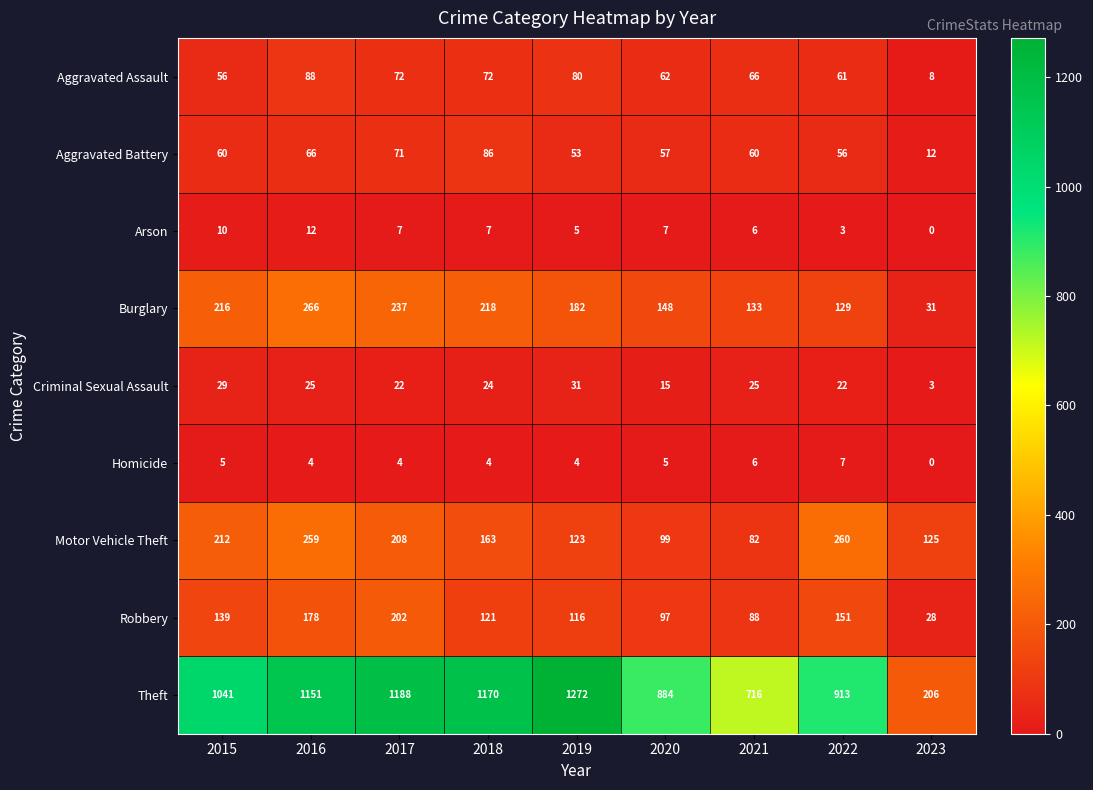

List the labels in order of Robbery value, smallest first.

2023, 2021, 2020, 2019, 2018, 2015, 2022, 2016, 2017